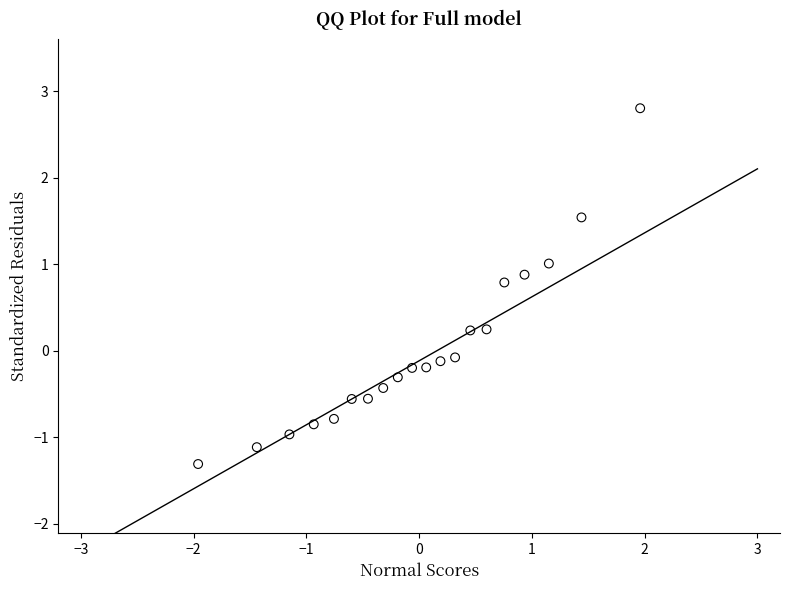

What is the range of Y values (max minus min)?

4.1